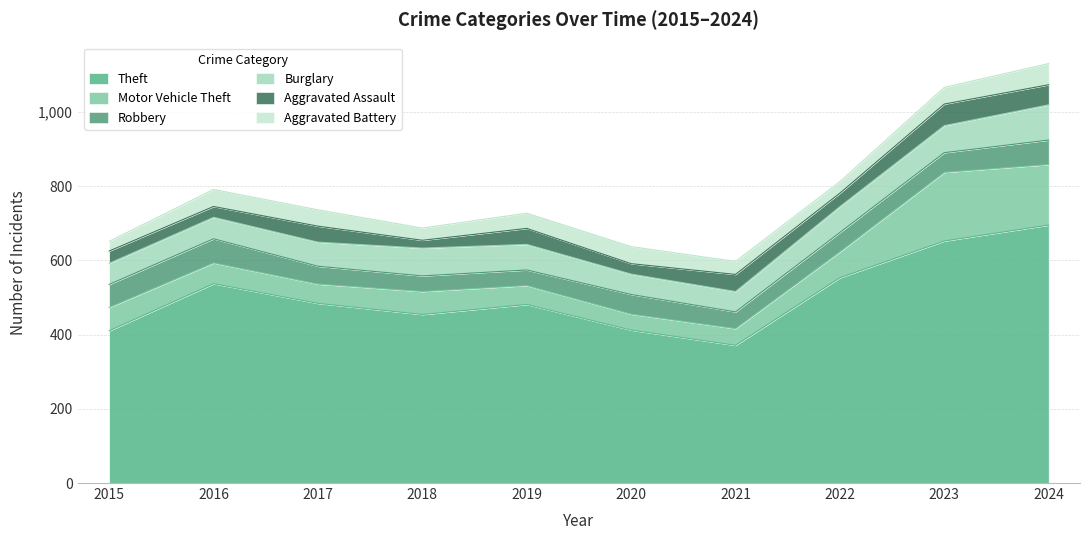

Where is Aggravated Battery nearest to the value 41?

2019